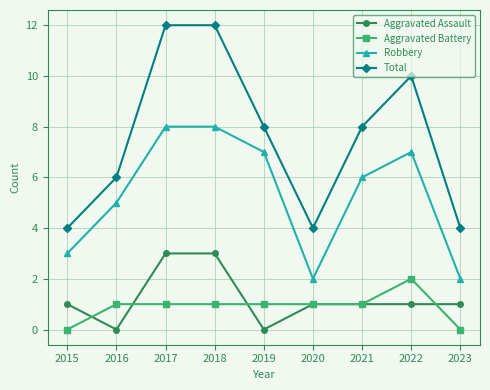

List the series in order of their peak value, lowest first.

Aggravated Battery, Aggravated Assault, Robbery, Total